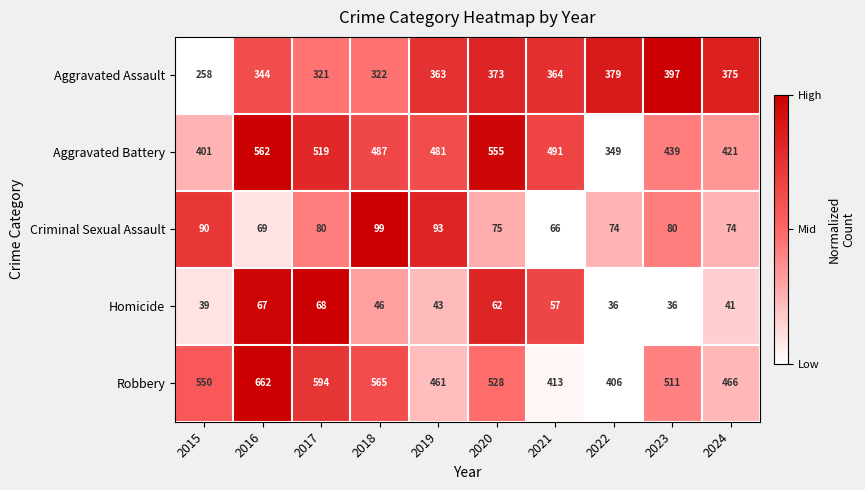

What is the difference between the Aggravated Assault values at 2020 and 2016?

29